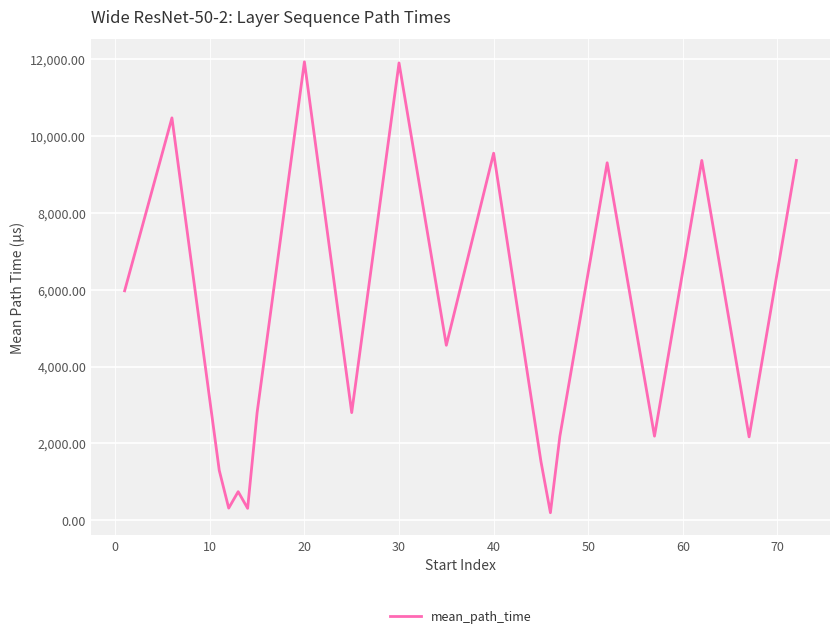

What is the maximum value shown in the chart?

11939.3